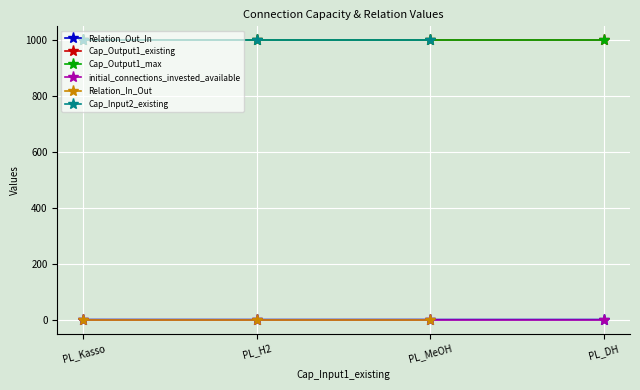

What are all the series names shown in the legend?

Relation_Out_In, Cap_Output1_existing, Cap_Output1_max, initial_connections_invested_available, Relation_In_Out, Cap_Input2_existing